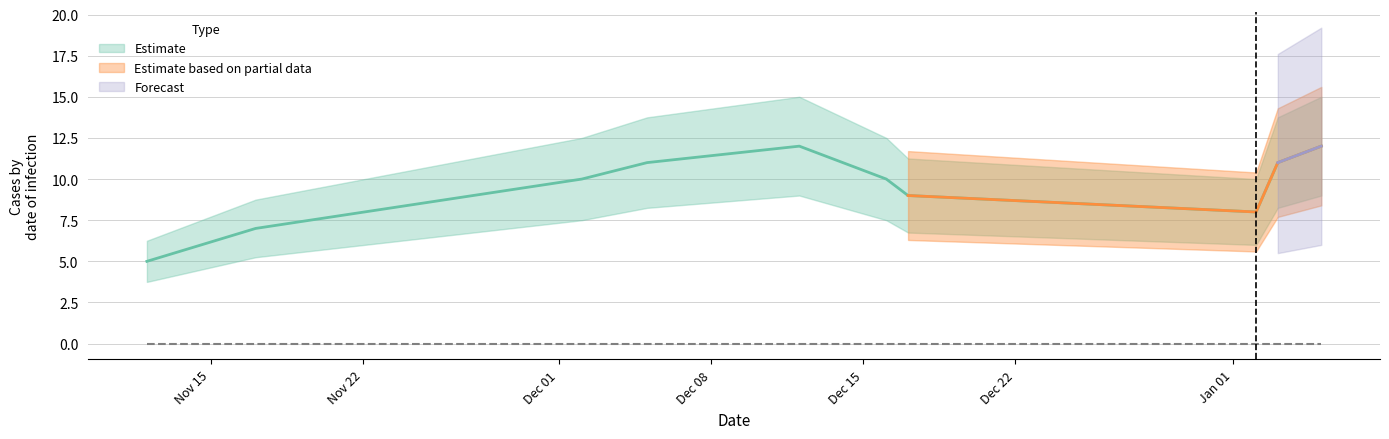

What is the difference between the values at 1609551448 and 1607131932?

3